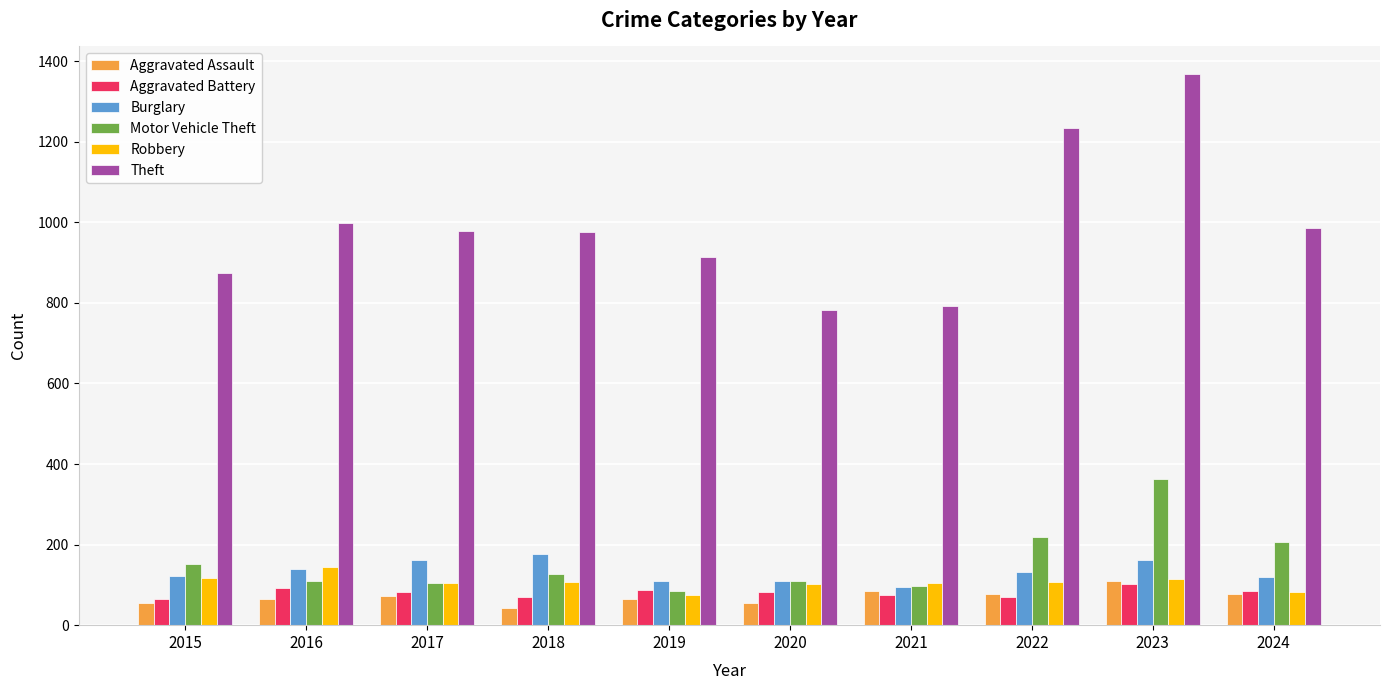

What are all the series names shown in the legend?

Aggravated Assault, Aggravated Battery, Burglary, Motor Vehicle Theft, Robbery, Theft